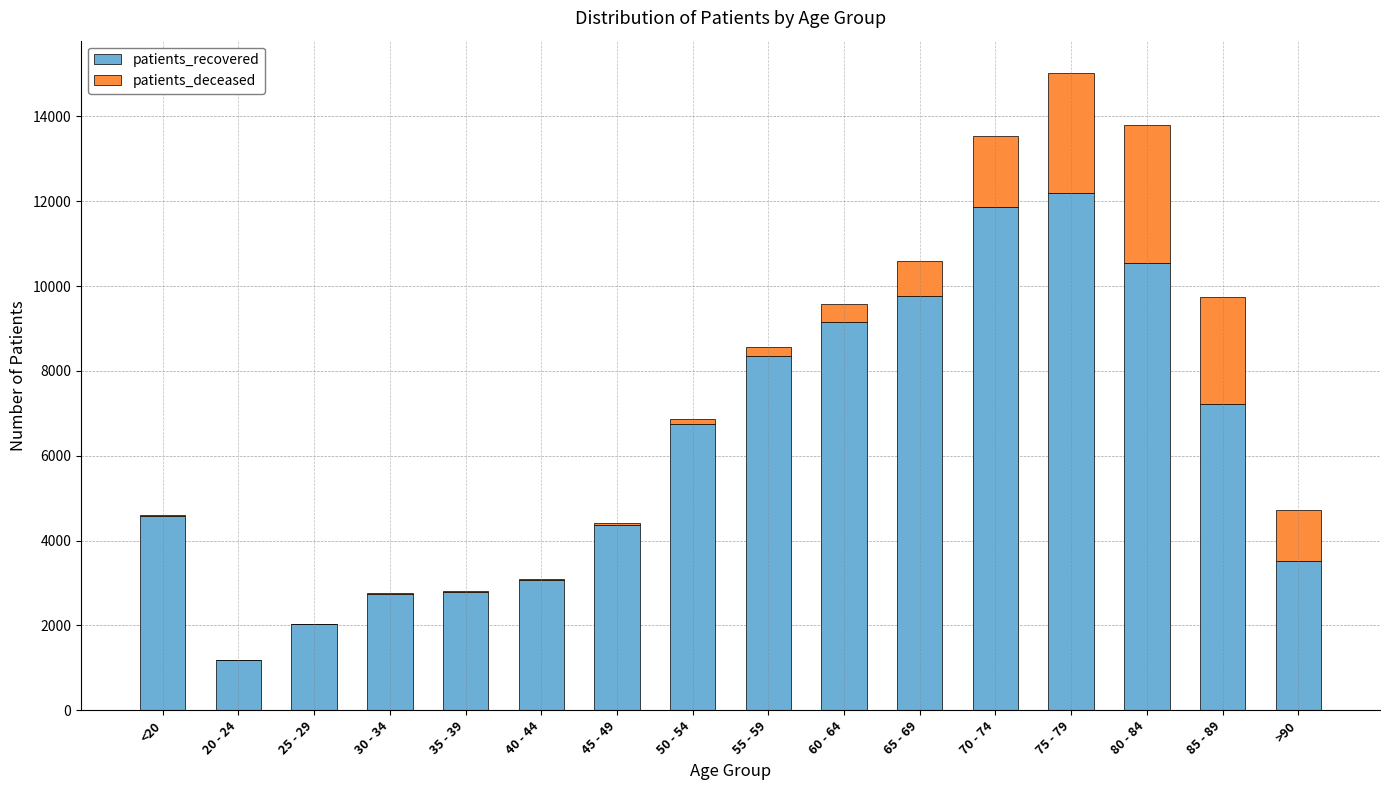

At which category is the sum across all series the highest?

75 - 79